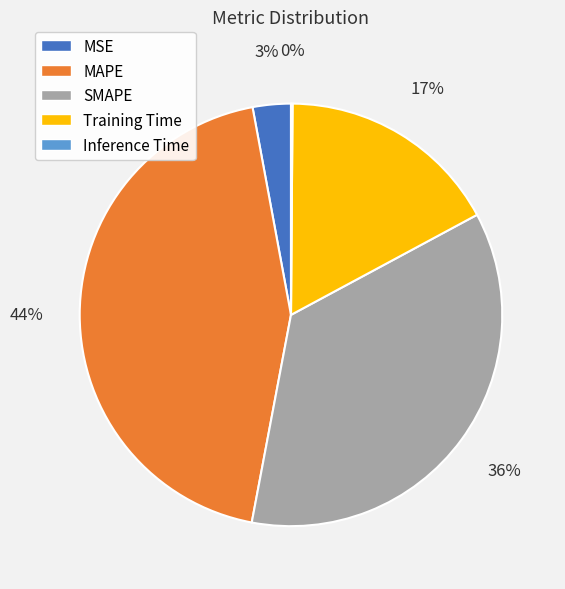

Does SMAPE represent more than half of the total?

No